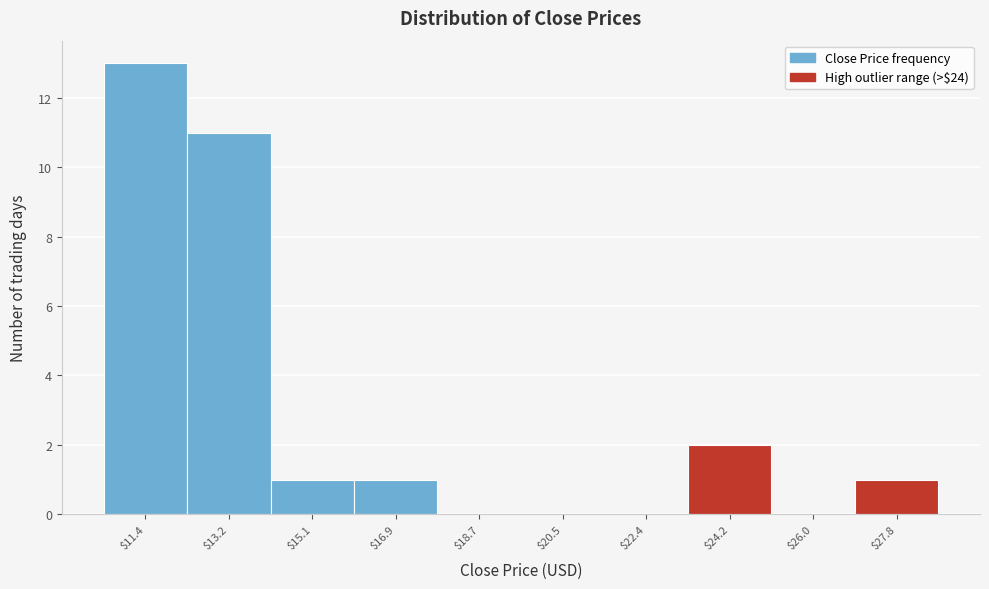

The value at $27.8 is 2. True or false?

False